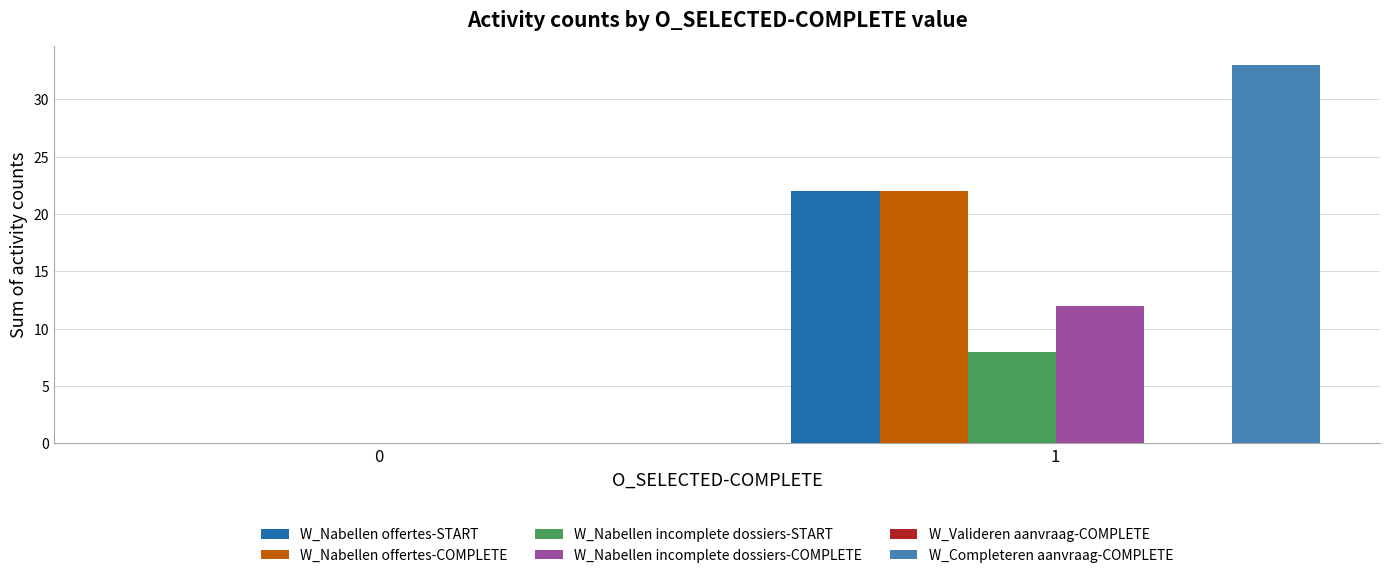

Which series has the largest total across all categories?

W_Completeren aanvraag-COMPLETE